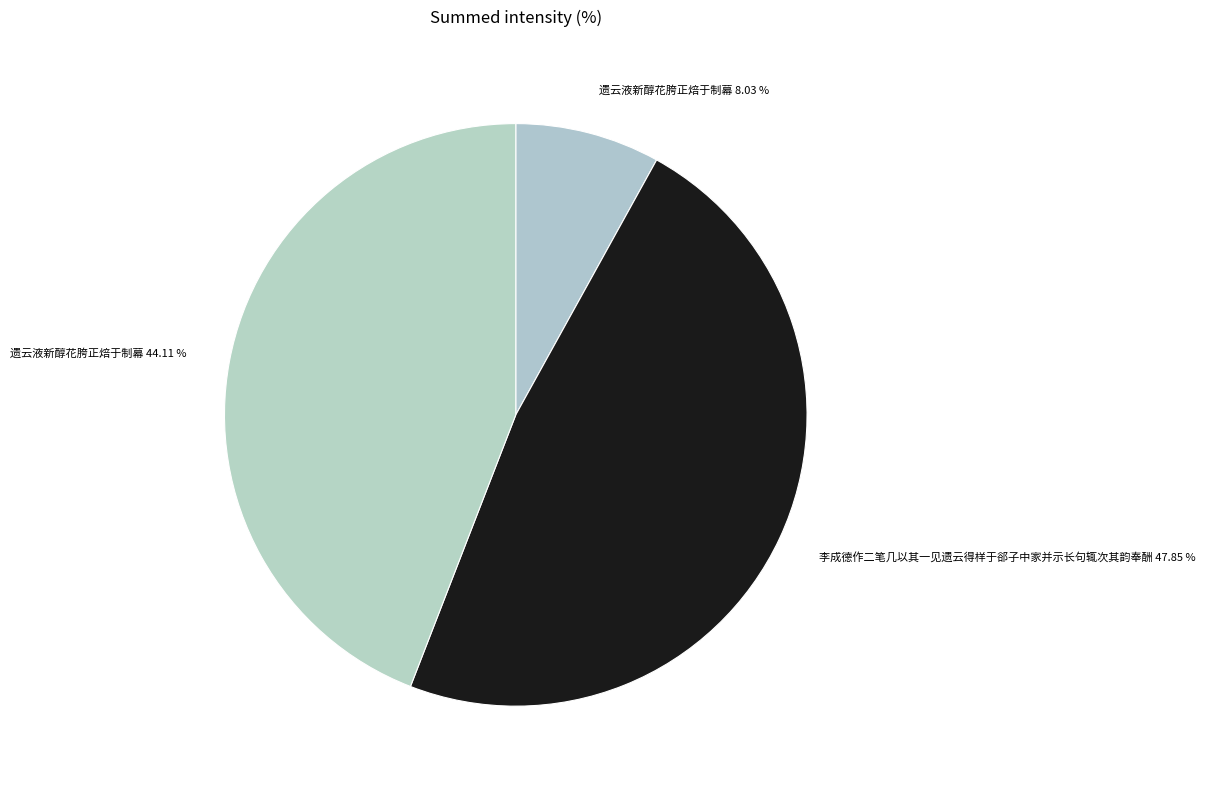

Is the sum of 遗云液新醇花胯正焙于制幕 44.11 % and 遗云液新醇花胯正焙于制幕 8.03 % greater than half?

Yes